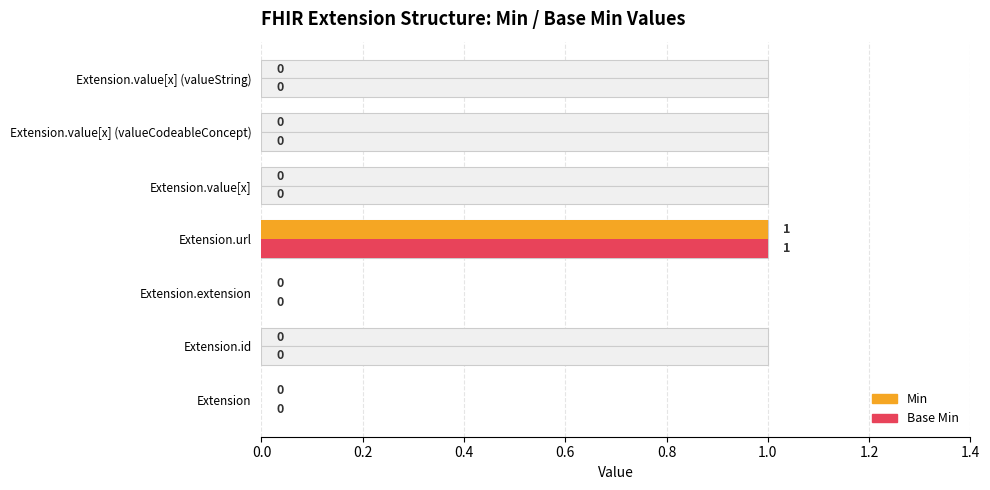

Rank the series by their maximum value, from highest to lowest.

Min, Base Min